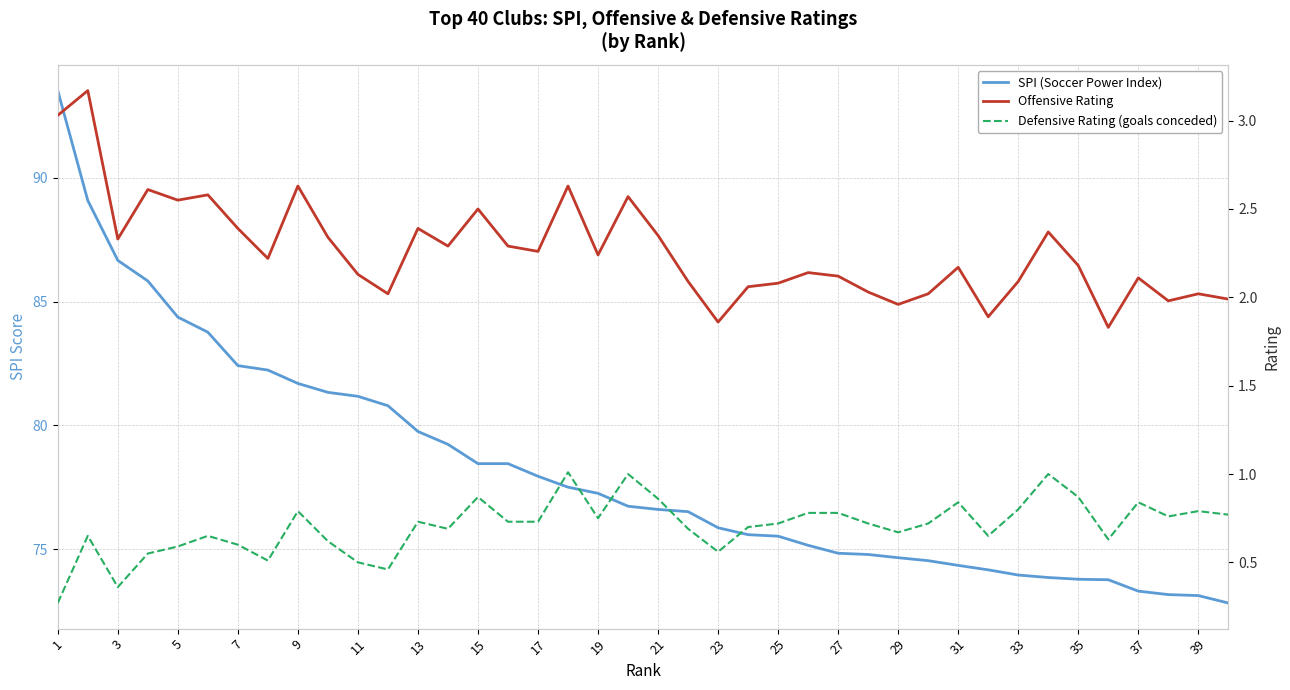

What is the lowest value of the SPI (Soccer Power Index) series?

72.8